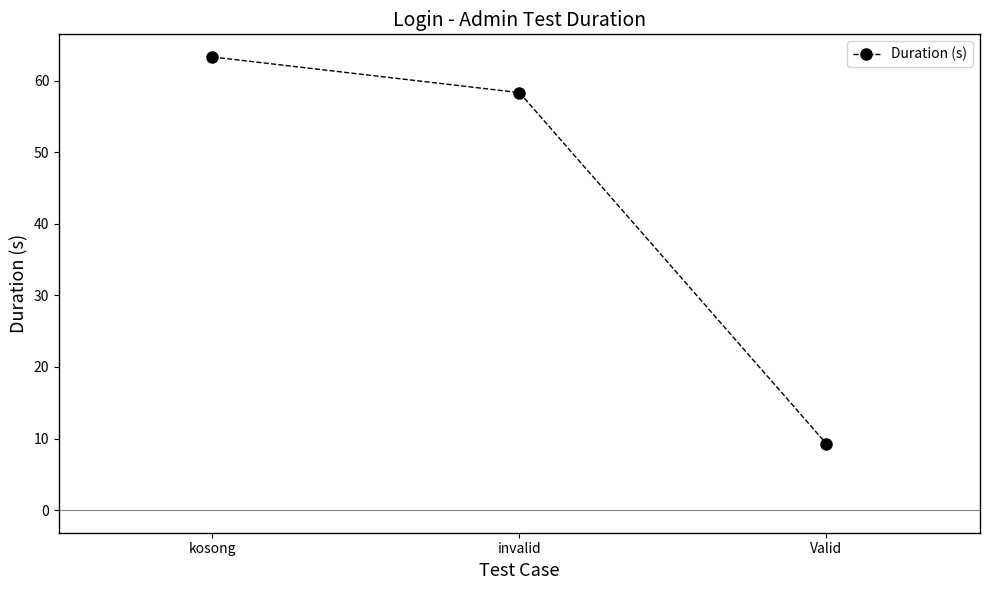

Where is the data nearest to the value 36?

invalid